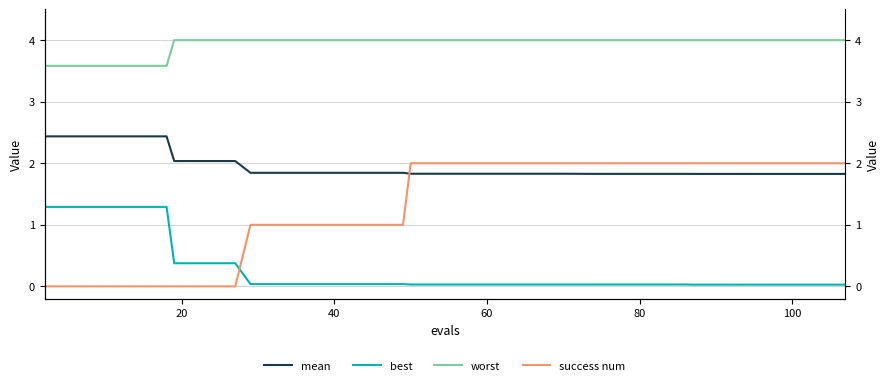

What is the average value of the mean series?

2.0